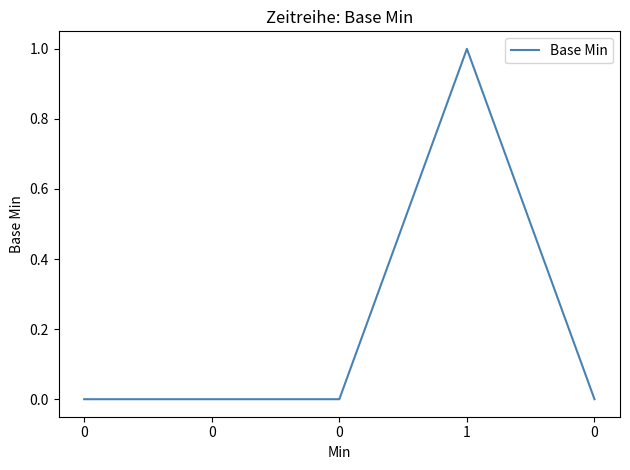

List the labels in order of value, largest first.

1, 0, 0, 0, 0